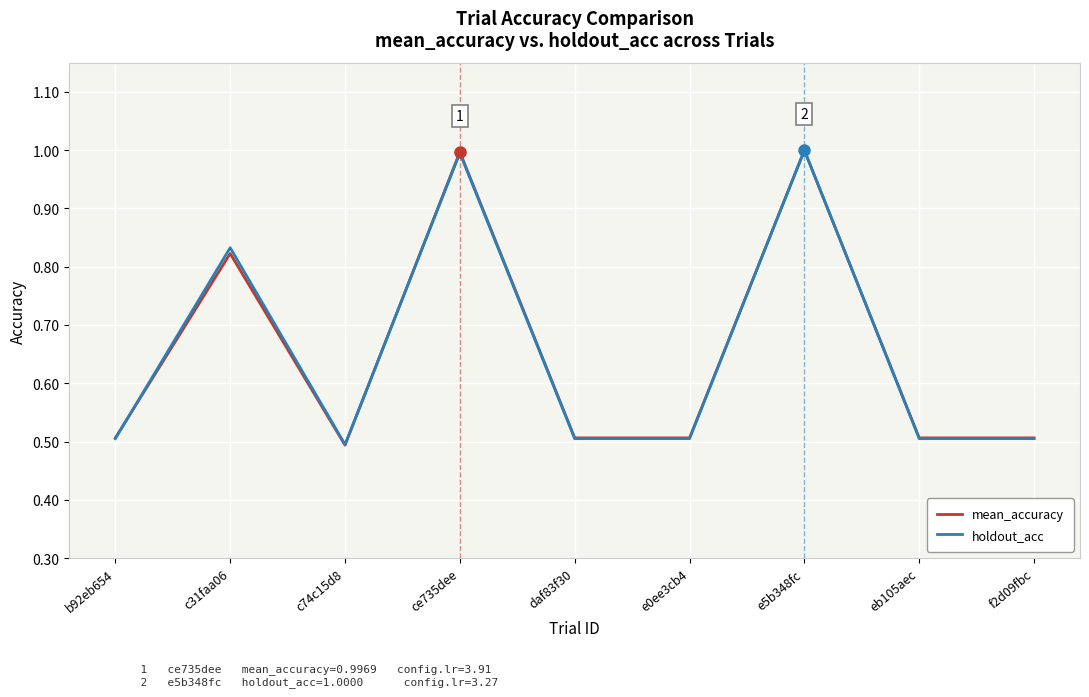

What position from the right is daf83f30?

5